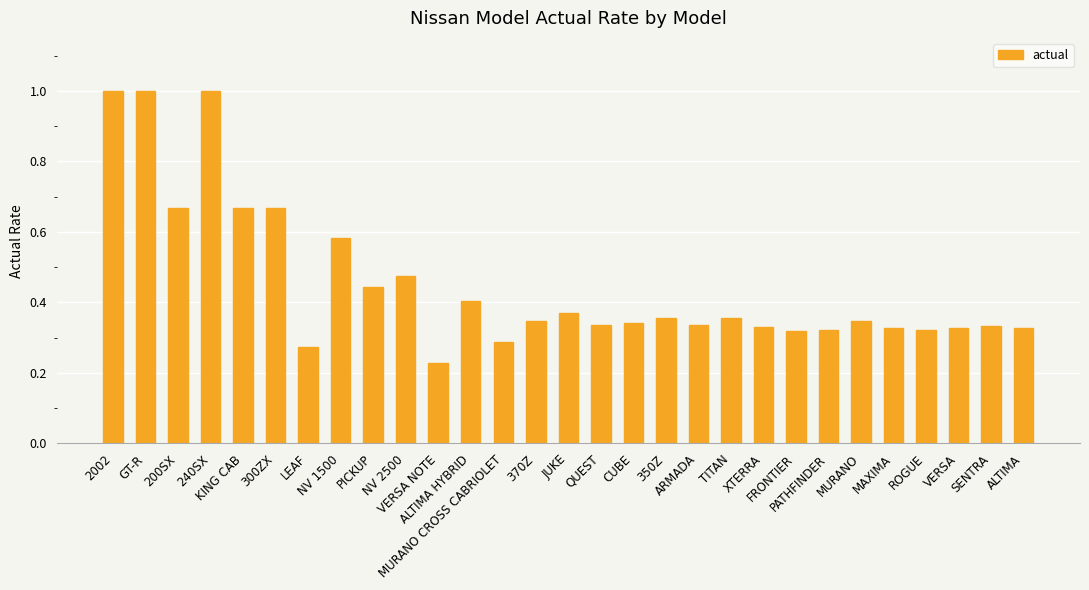

What is the sum of all values?

13.1